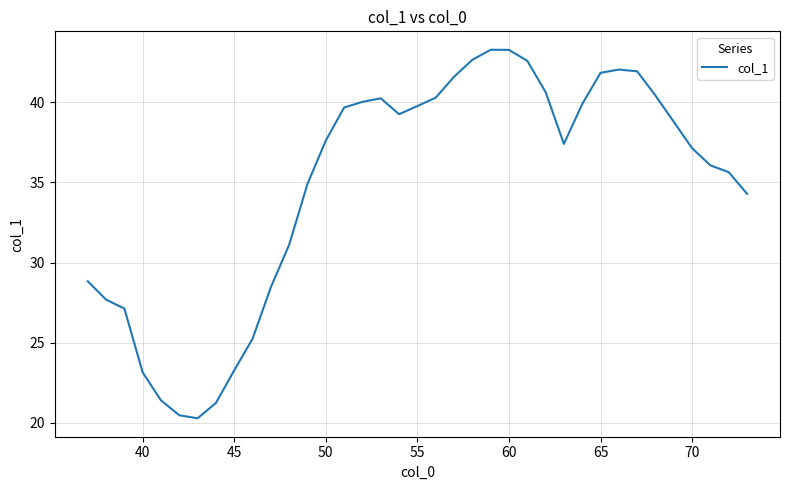

What is the smallest value displayed?

20.3